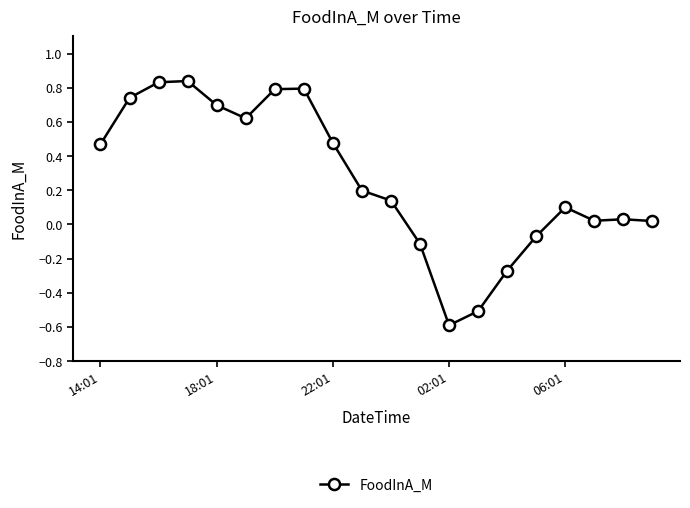

What is the sum of all values?

5.2